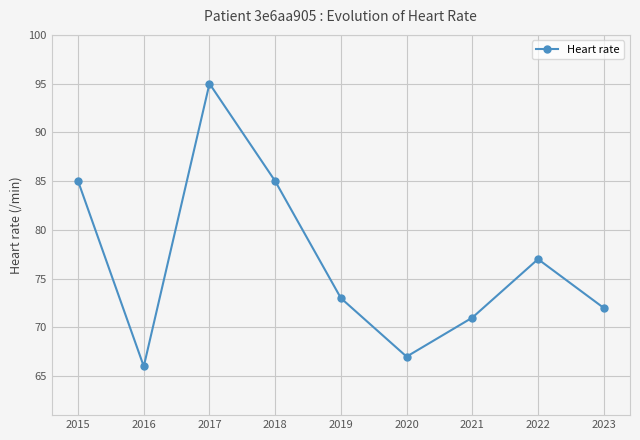

True or false: the data shows 34 at 2021.

False